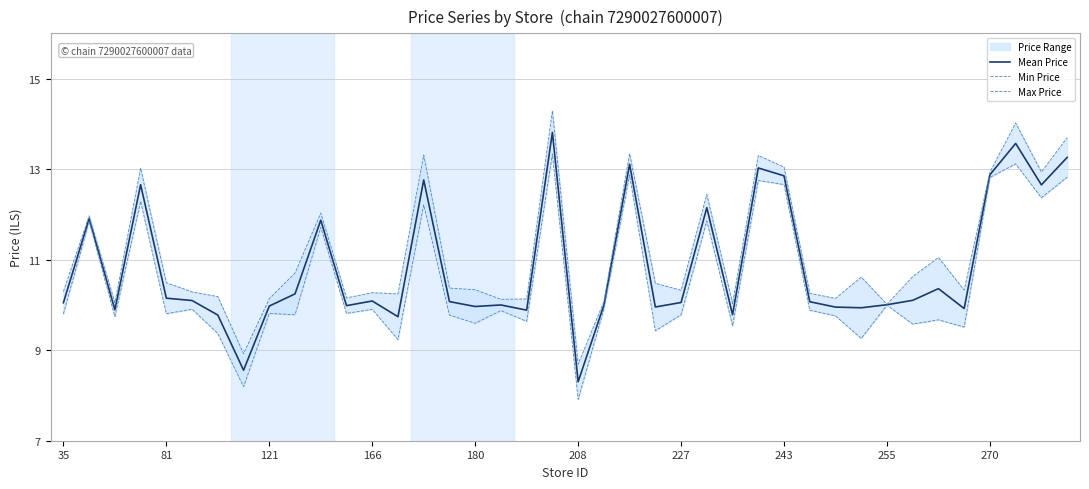

The Max Price series shows 5.3 at 17. True or false?

False